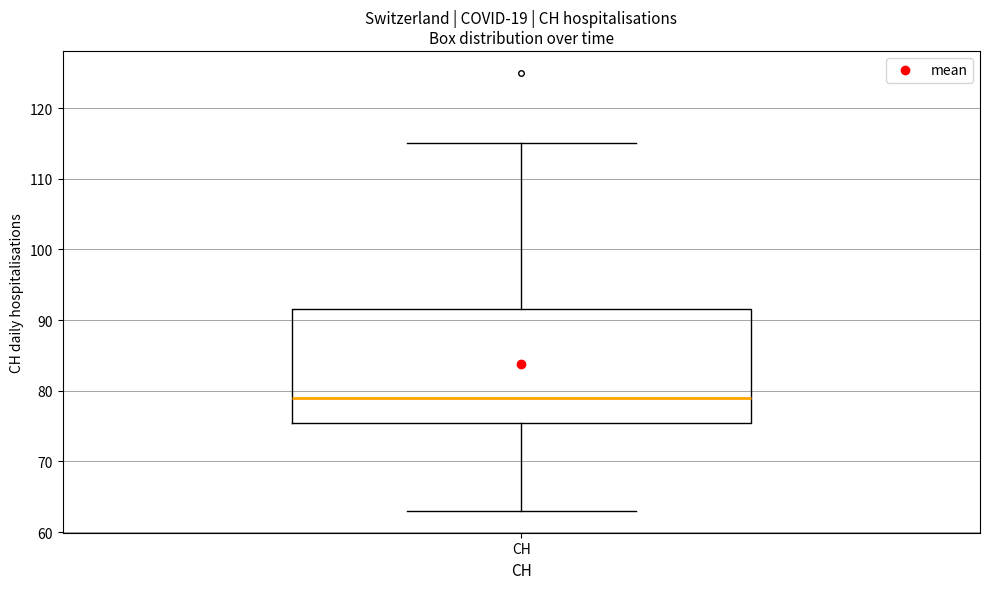

Where is the upper edge of the box for CH on the y-axis? The values are not printed on the chart, so give them approximately, as read against the axis.

92